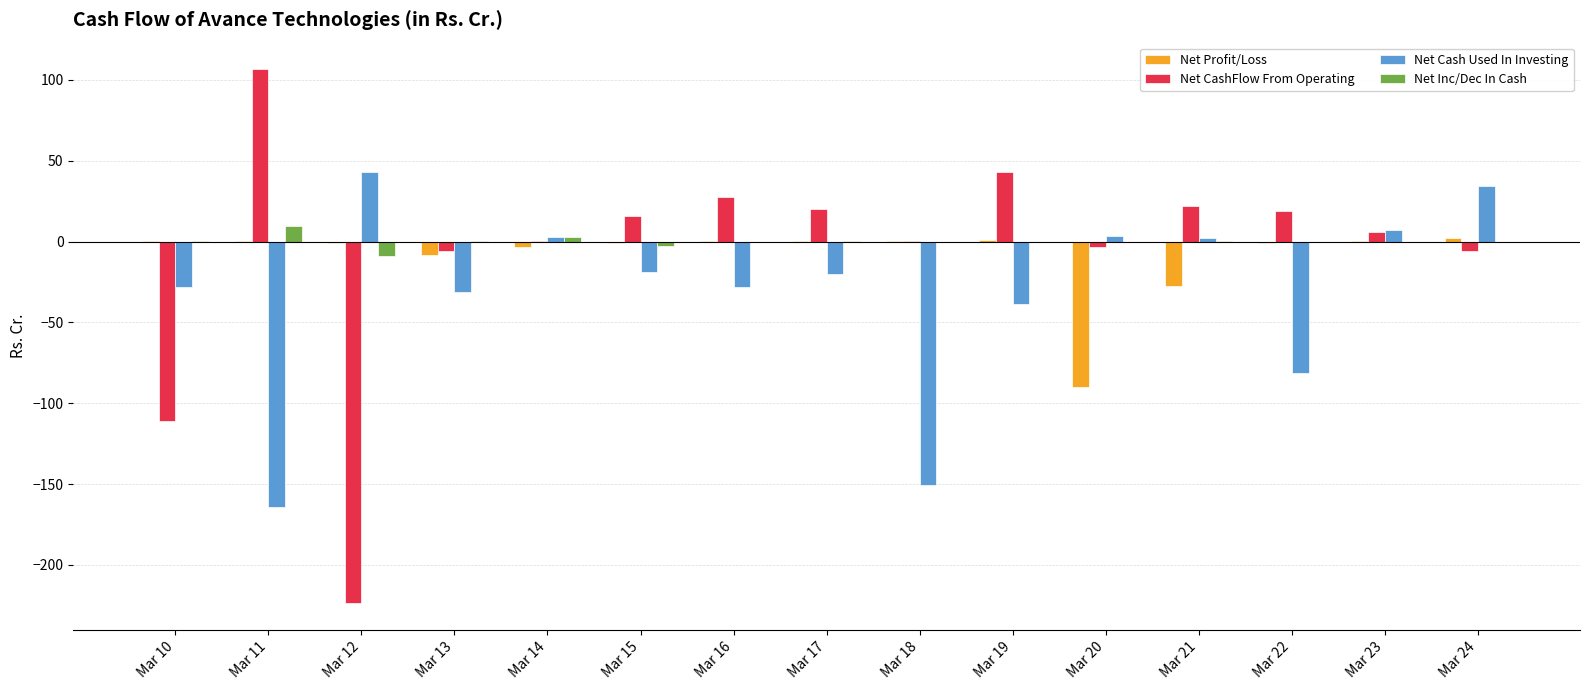

What is the highest value of the Net CashFlow From Operating series?

106.5